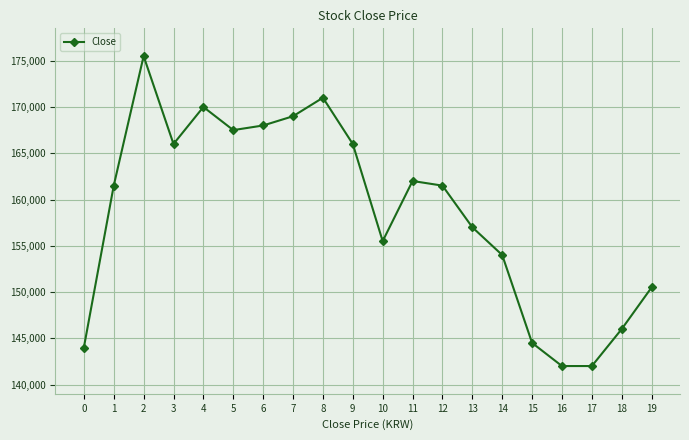

What is the value of the 4th point from the left?

166000